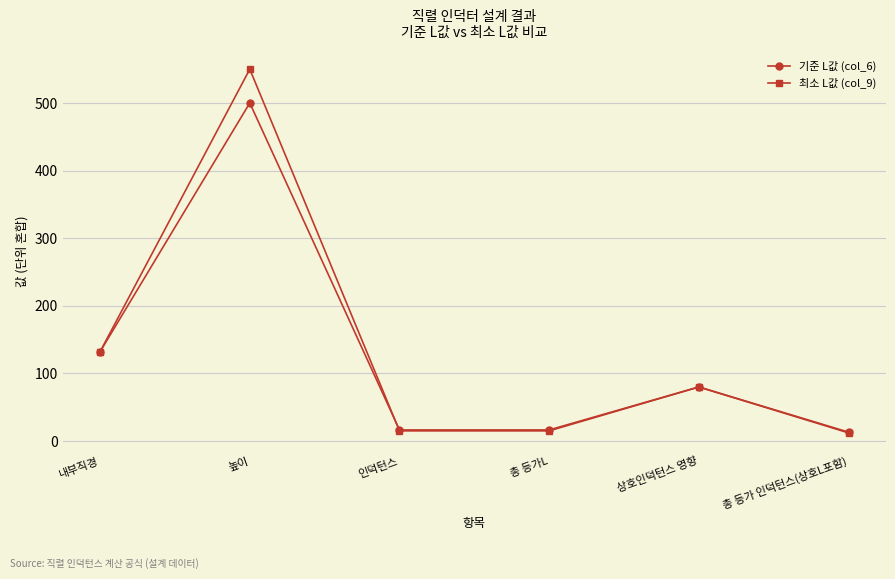

Reading right to left, what are all the values shown in this chart?

기준 L값 (col_6): 총 등가 인덕턴스(상호L포함)=12.9	상호인덕턴스 영향=79.8	총 등가L=16.2	인덕턴스=16.2	높이=500.0	내부직경=132.0
최소 L값 (col_9): 총 등가 인덕턴스(상호L포함)=11.9	상호인덕턴스 영향=79.8	총 등가L=14.9	인덕턴스=14.9	높이=550.0	내부직경=132.0